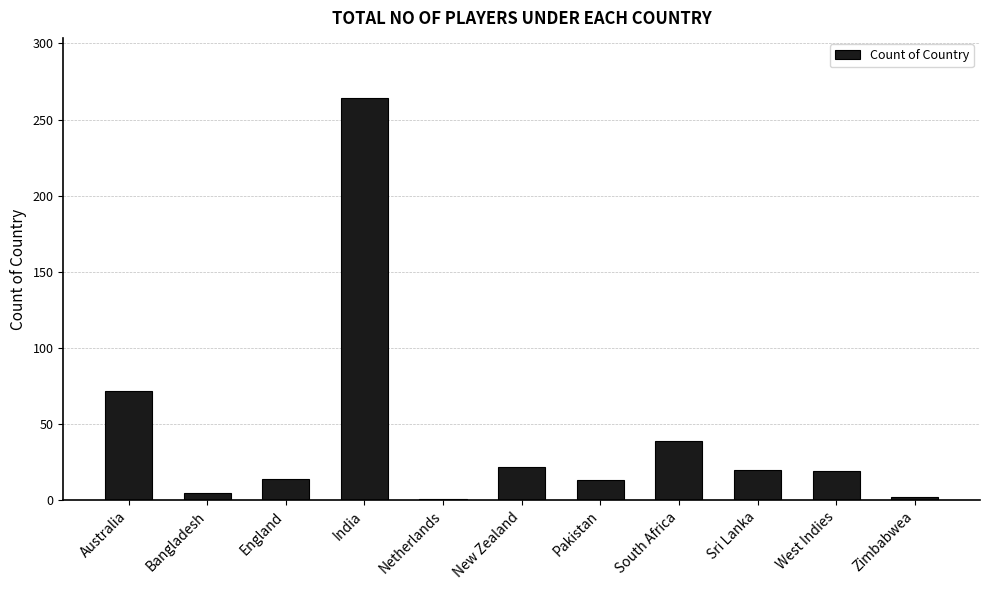

Are the bars grouped side by side (vs. stacked)?

No